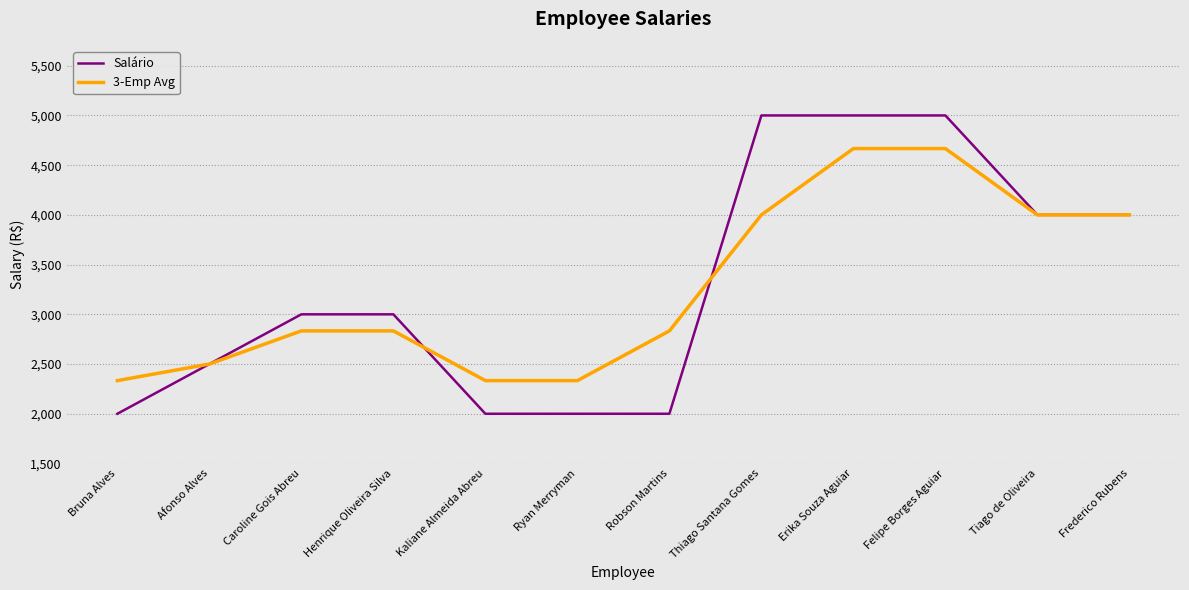

What is the difference between the maximum and minimum values in the 3-Emp Avg series?

2333.3